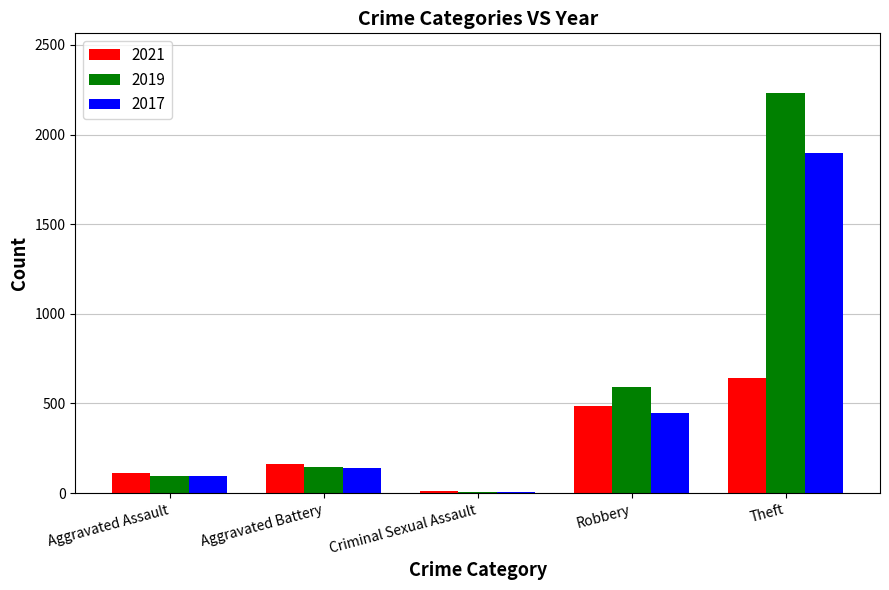

Reading left to right, what are all the values shown in this chart?

2021: 110	162	14	484	642
2019: 98	148	8	591	2230
2017: 95	142	8	446	1896